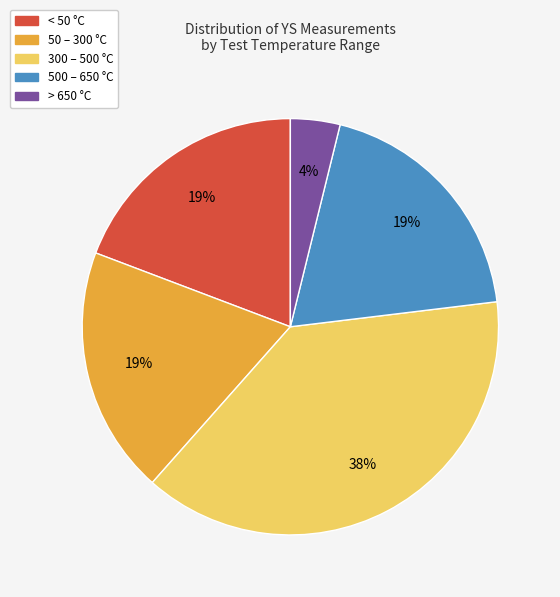

Does any single category account for the majority?

No